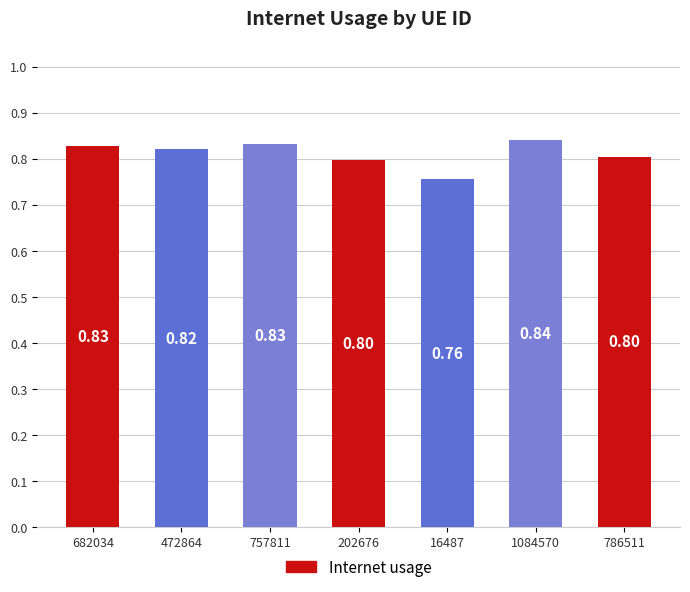

The chart shows a value of 1.2 at 202676. True or false?

False